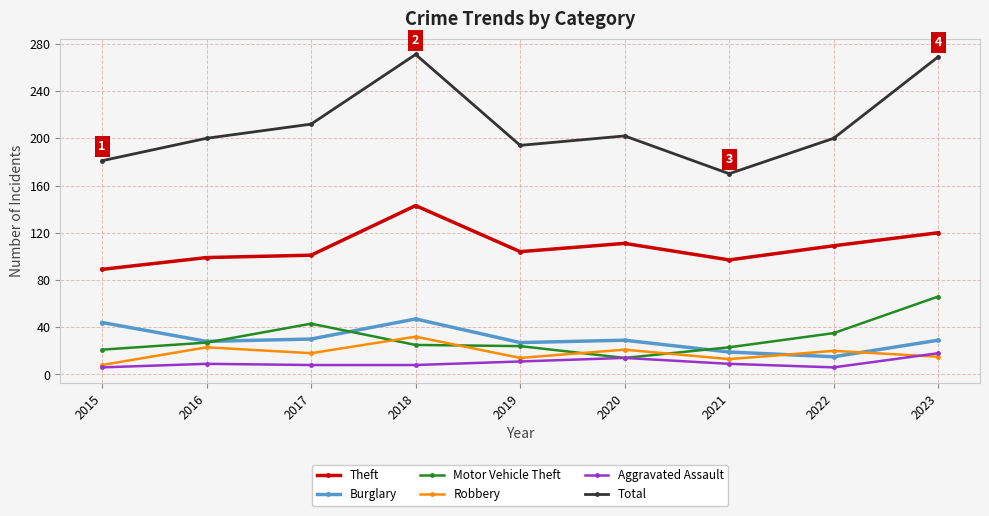

How many lines are shown in the chart?

6